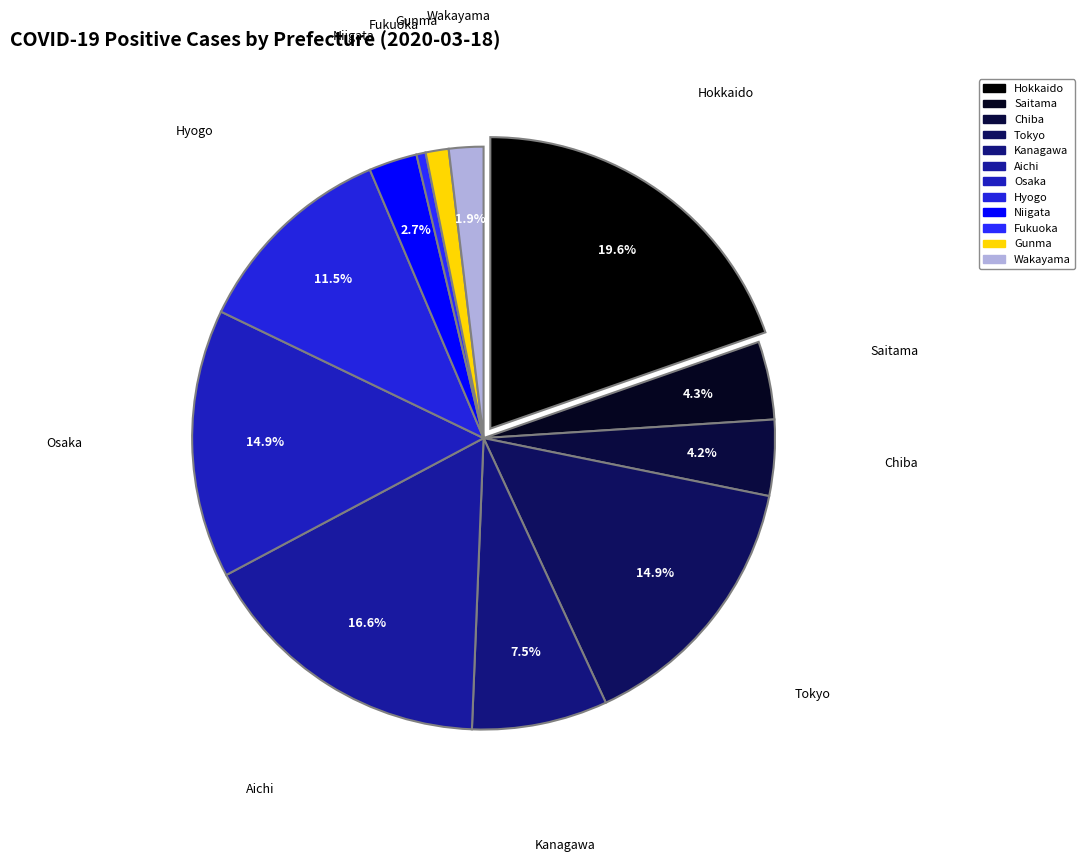

How many segments does this pie chart have?

12